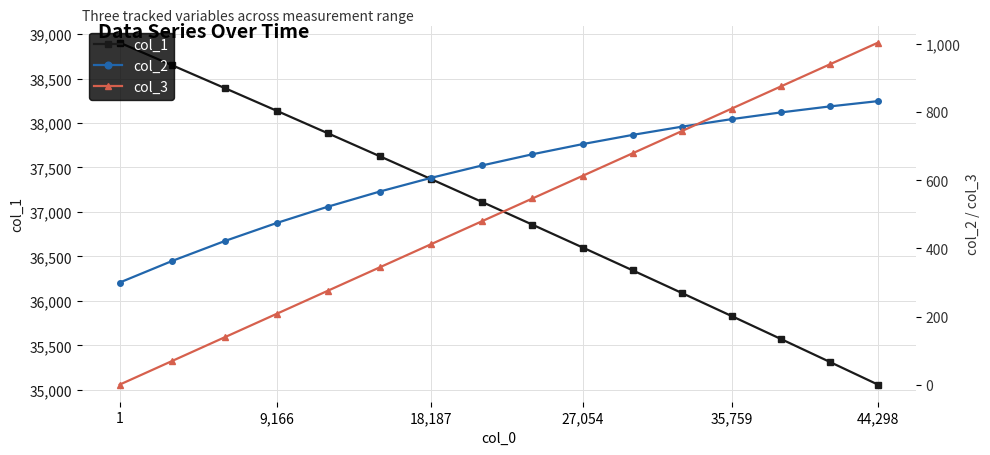

Count the number of data series in this chart.

3